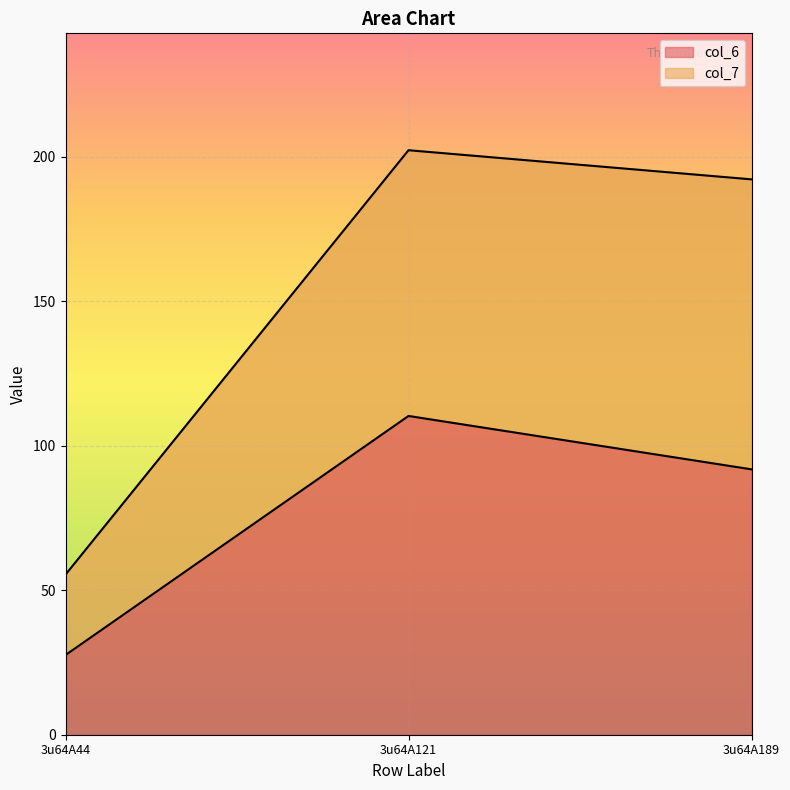

Reading left to right, what are all the values shown in this chart?

col_6: 27.6	110.3	91.8
col_7: 55.4	202.2	192.1